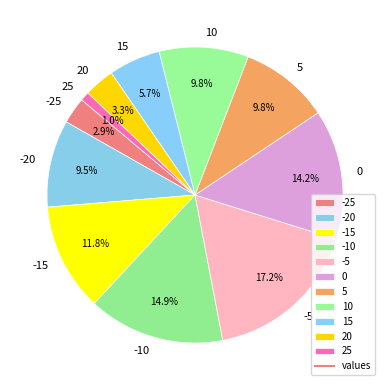

Does 10 account for over 50% of the chart?

No